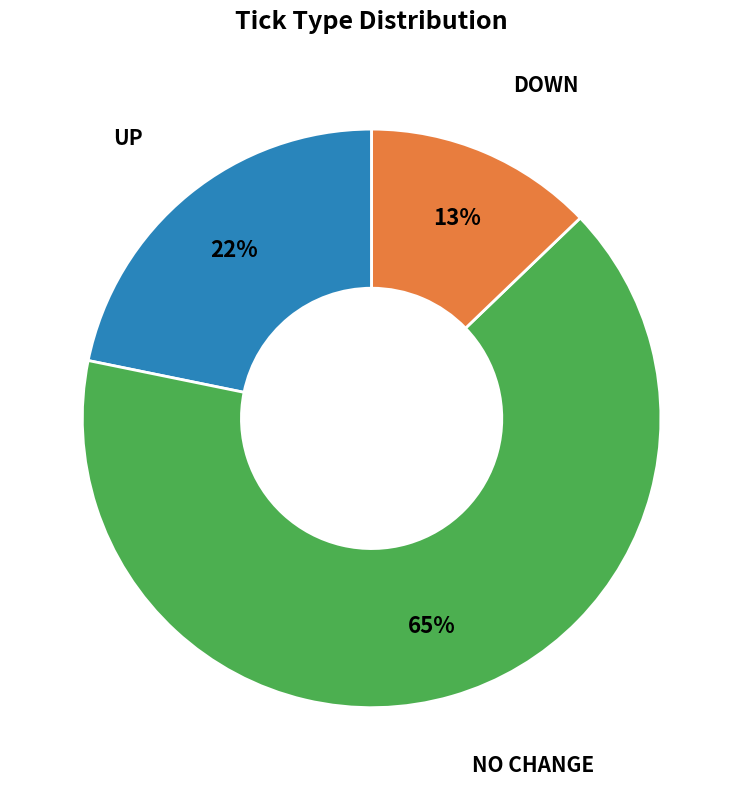

Count the number of slices in the pie.

3